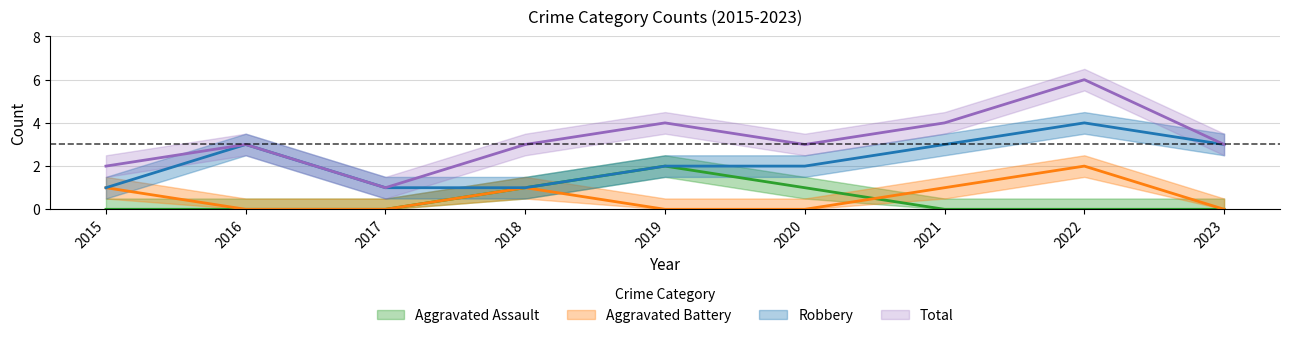

What is the difference between the second highest and second lowest values in the Aggravated Battery series?

1